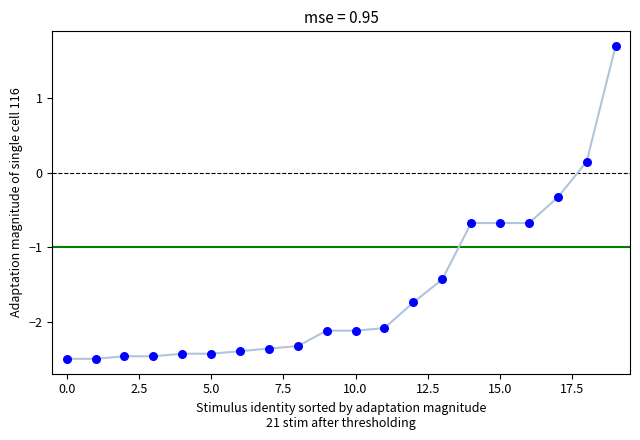

What is the range of Y values (max minus min)?

4.2